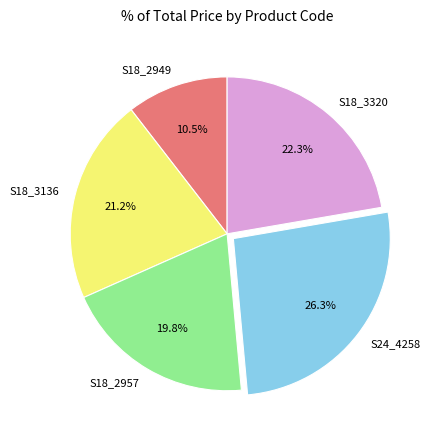

Rank the categories by value from highest to lowest.

S24_4258, S18_3320, S18_3136, S18_2957, S18_2949